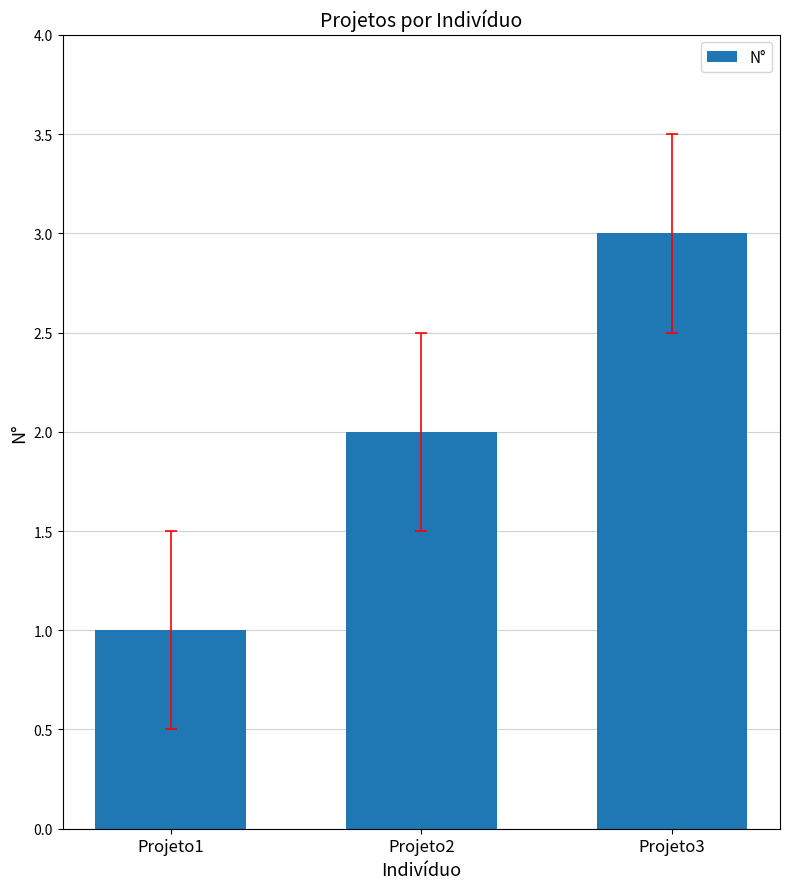

Which has a higher value, Projeto1 or Projeto3?

Projeto3